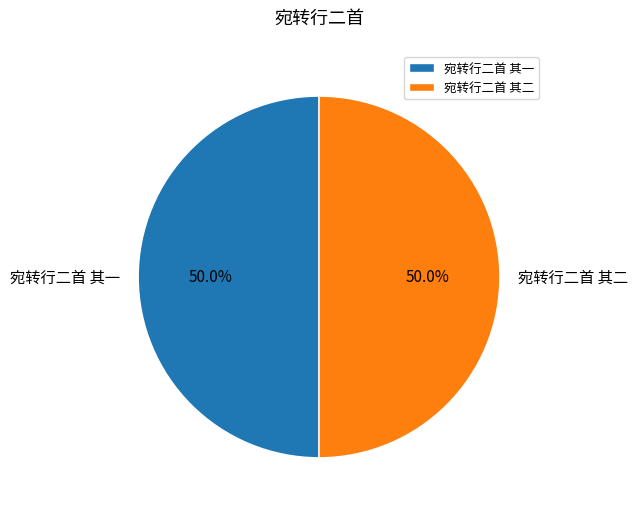

Approximately how many times larger is the value at 宛转行二首 其二 compared to 宛转行二首 其一?

1.0